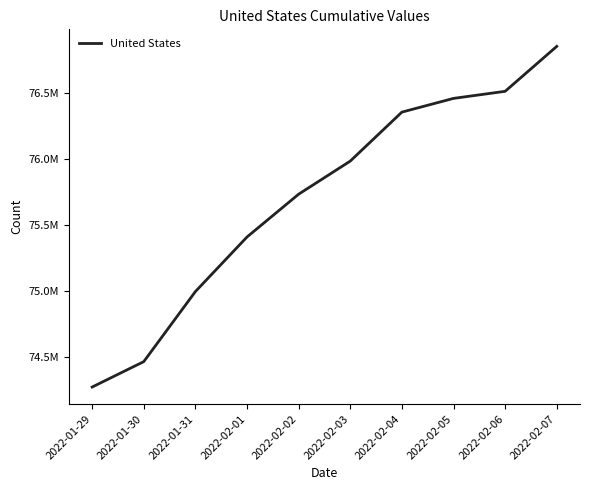

Which label corresponds to the largest value in the chart?

2022-02-07